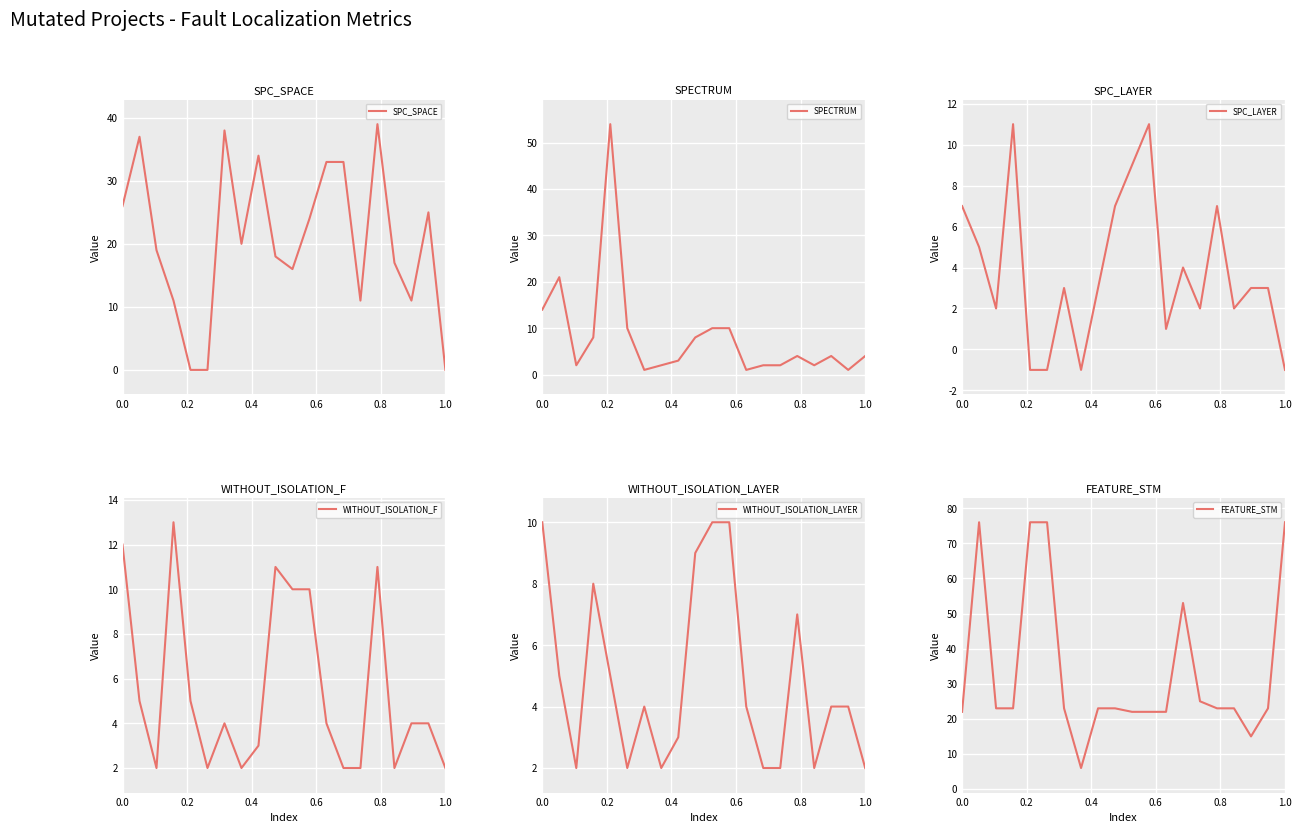

The SPC_LAYER series shows 3 at 0.4. True or false?

False